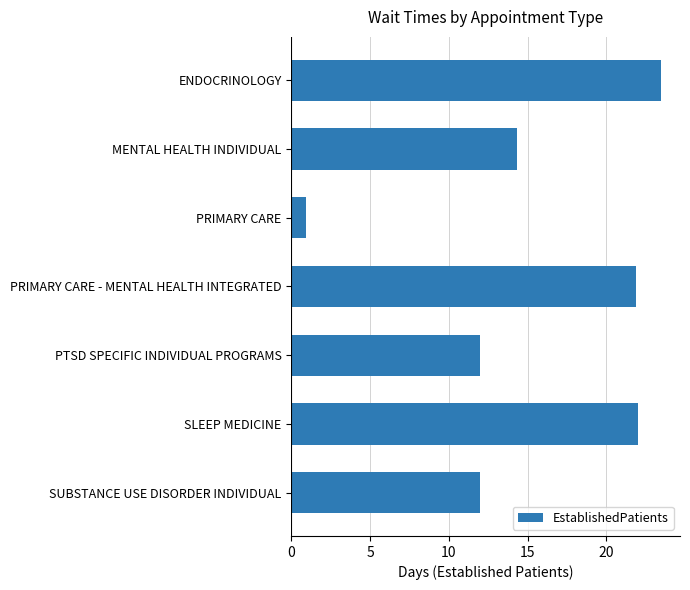

True or false: the data shows 12.0 at SUBSTANCE USE DISORDER INDIVIDUAL.

True